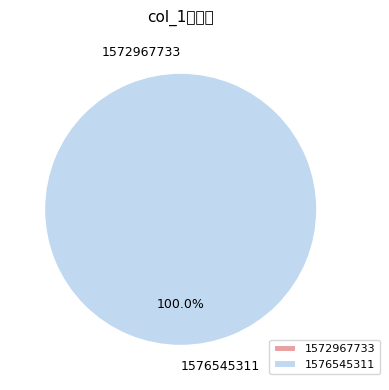

The 1576545311 slice represents 99% of the pie. True or false?

False